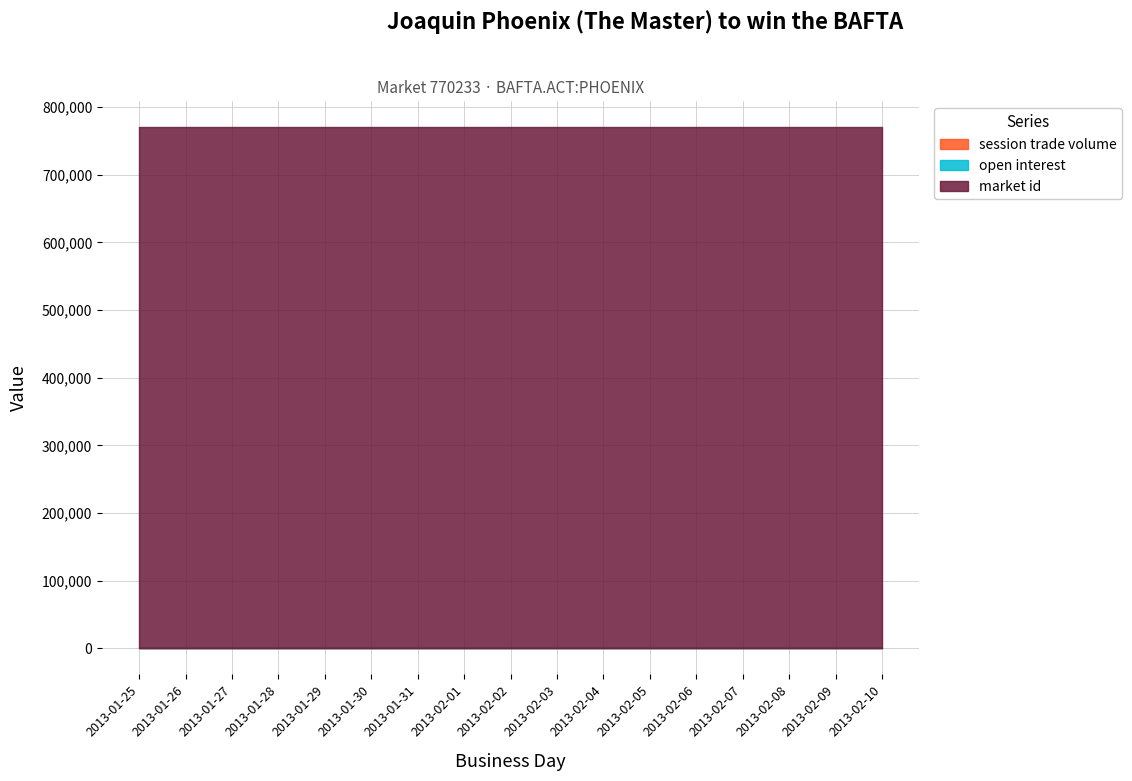

How many categories are shown in the chart?

17